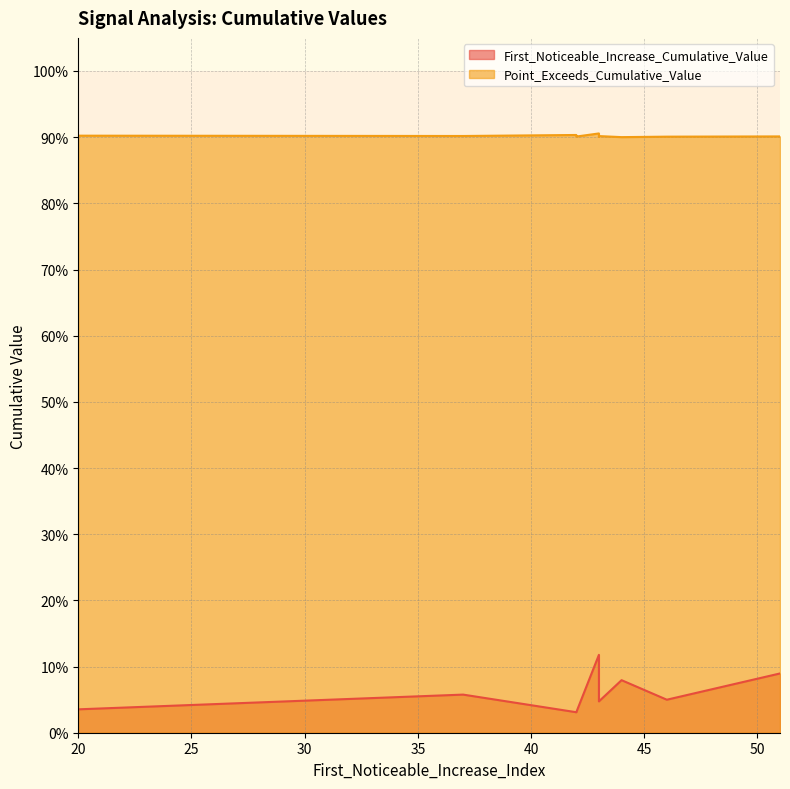

Which series has the largest total across all categories?

Point_Exceeds_Cumulative_Value